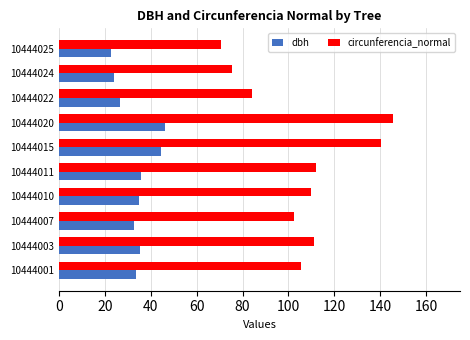

True or false: dbh has a value of 46.4 at 10444020.

True